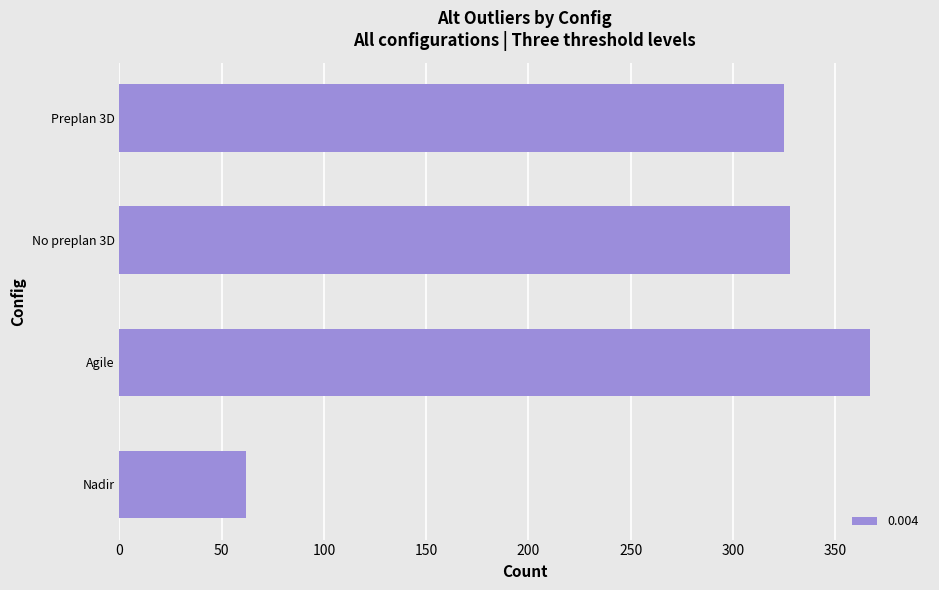

Read the value at Nadir, to the nearest 10.

60